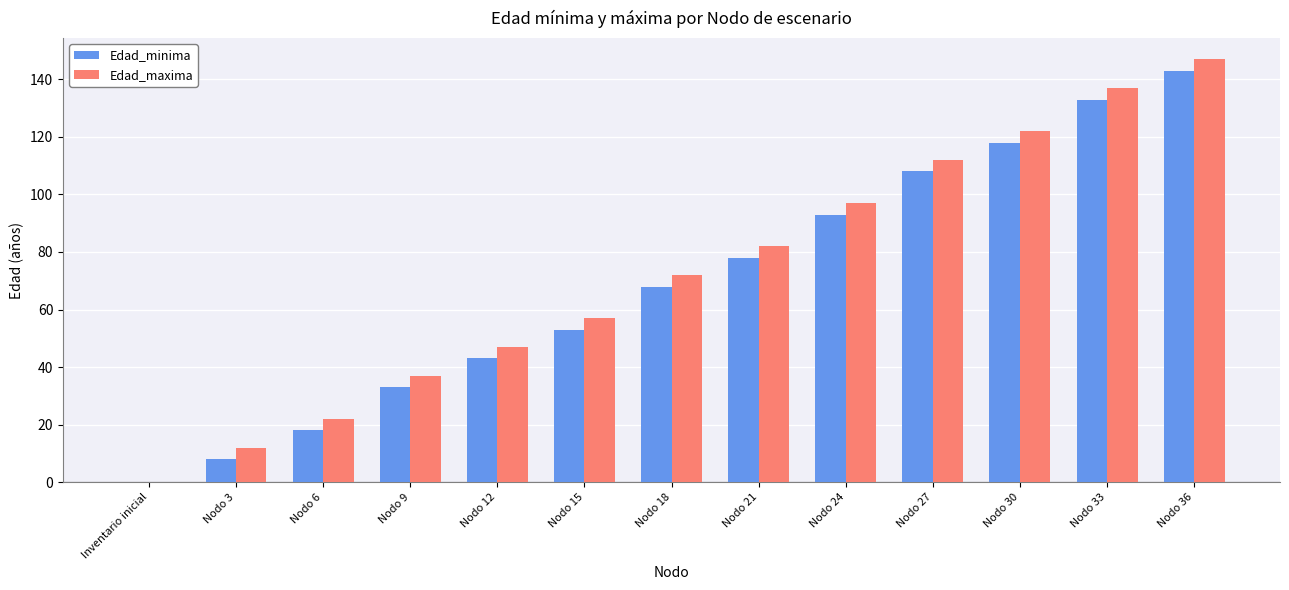

Are the bars horizontal?

No